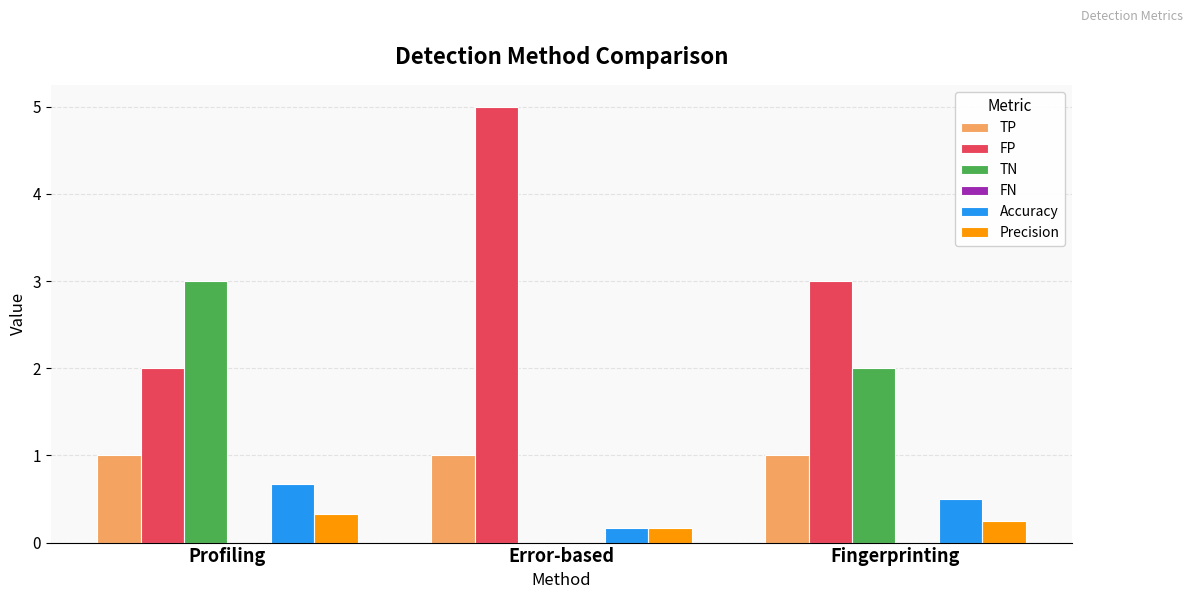

Which category has the highest value in the Accuracy series?

Profiling